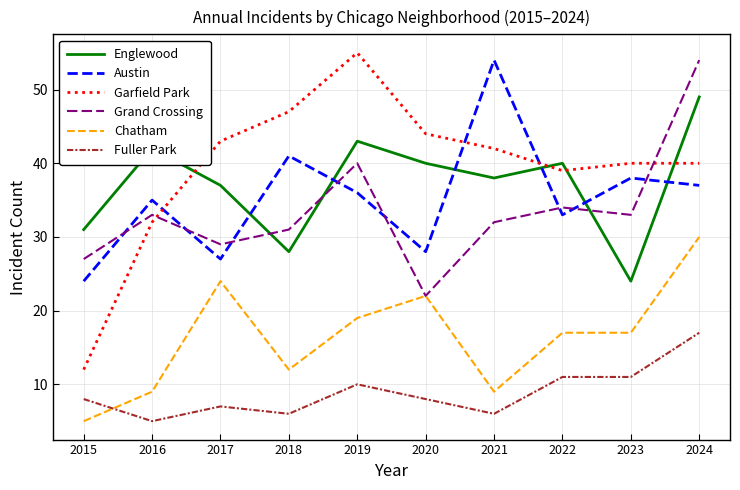

Reading right to left, transcribe all the data shown in this chart.

Englewood: 49	24	40	38	40	43	28	37	42	31
Austin: 37	38	33	54	28	36	41	27	35	24
Garfield Park: 40	40	39	42	44	55	47	43	32	12
Grand Crossing: 54	33	34	32	22	40	31	29	33	27
Chatham: 30	17	17	9	22	19	12	24	9	5
Fuller Park: 17	11	11	6	8	10	6	7	5	8